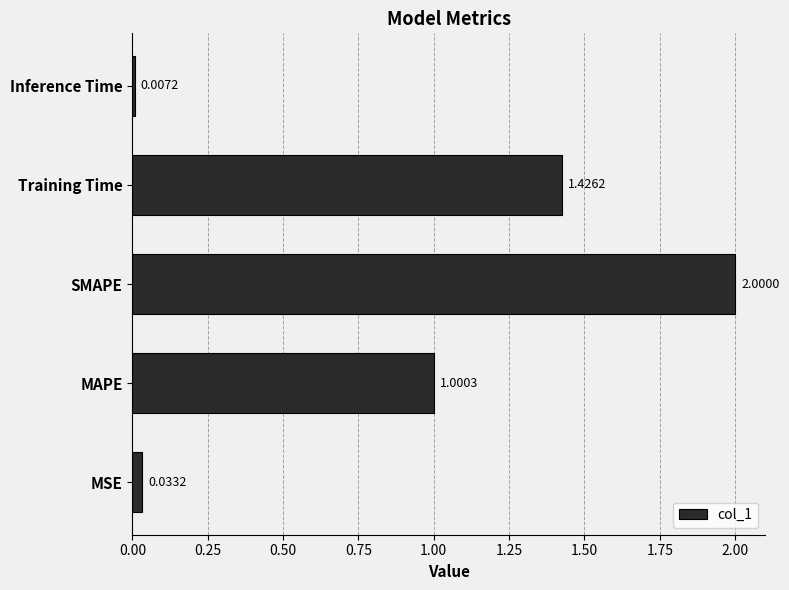

Are the bars horizontal?

Yes